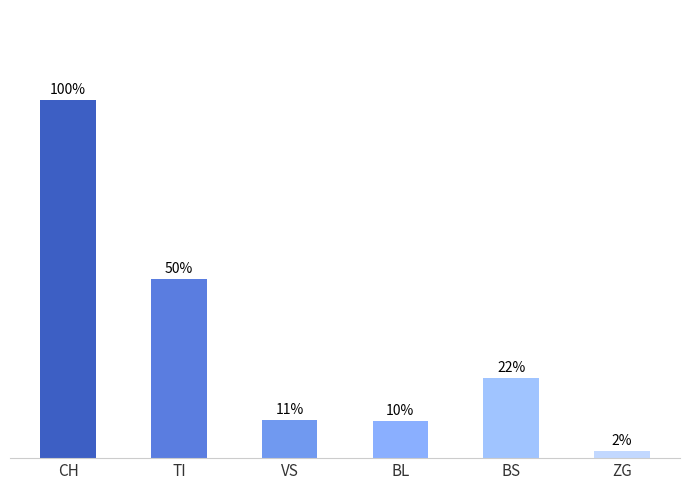

Where is the data nearest to the value 51?

TI